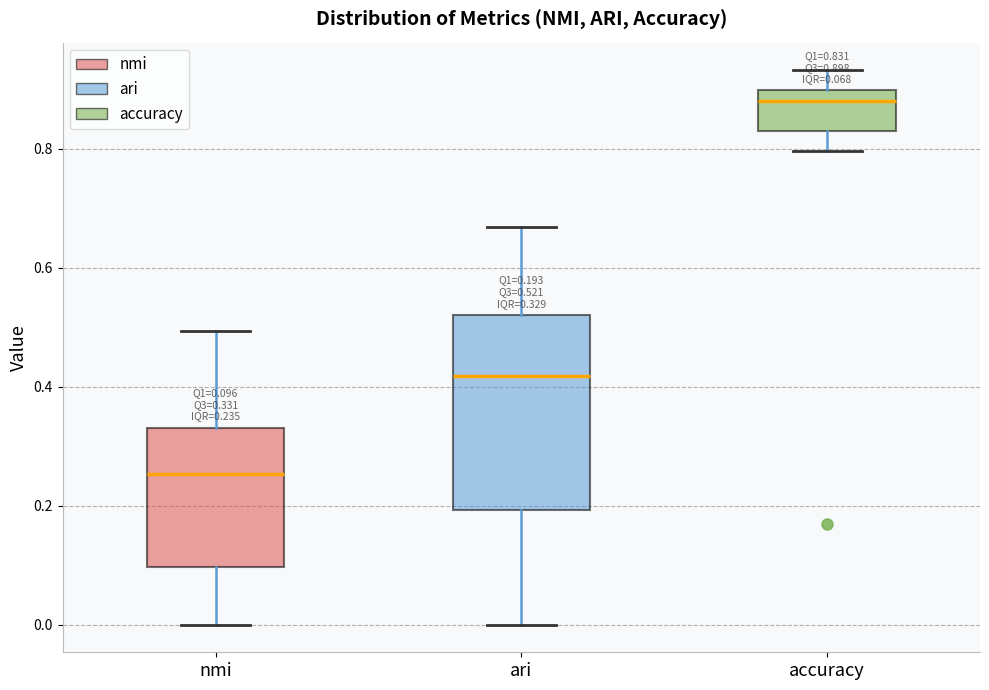

Which box's median line is the highest?

accuracy